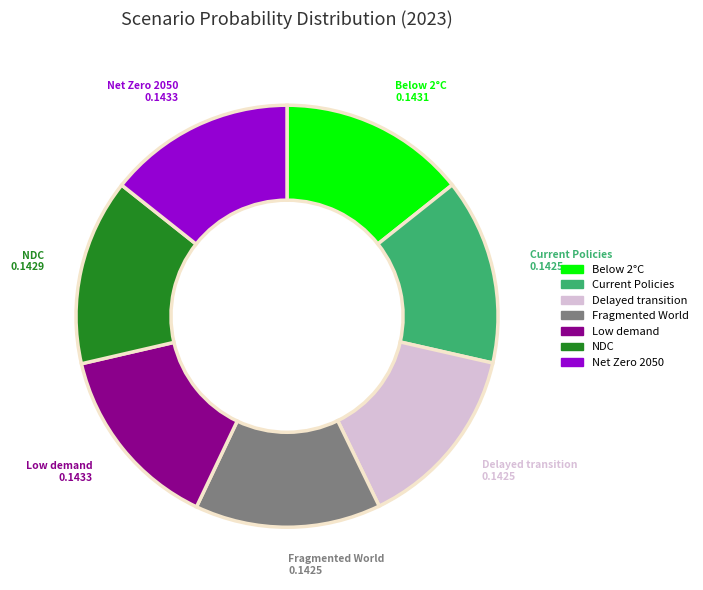

How many slices are in this pie chart?

7